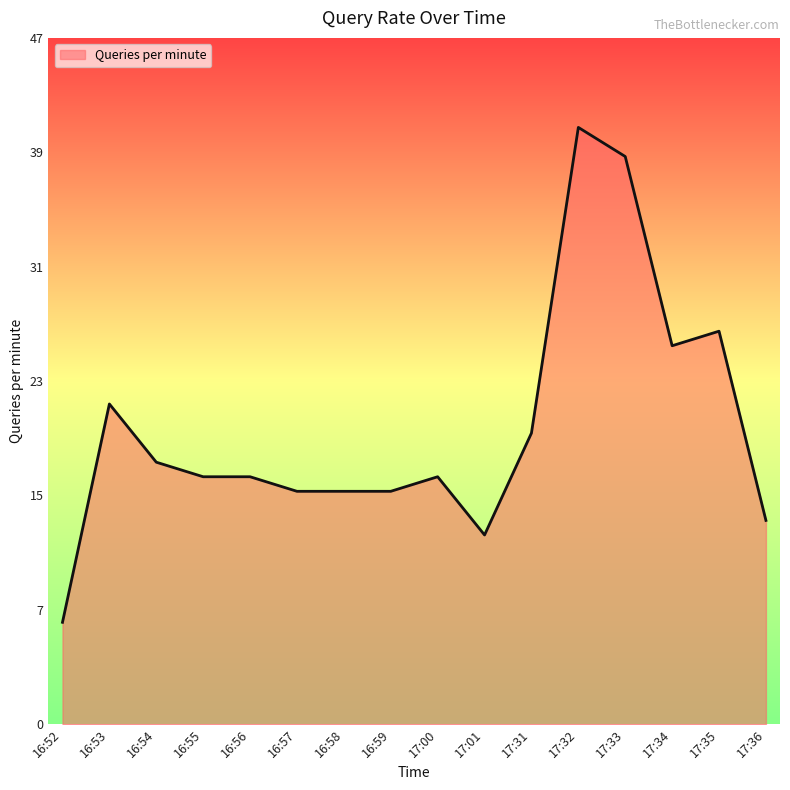

What is the change in value from 16:55 to 16:59?

-1